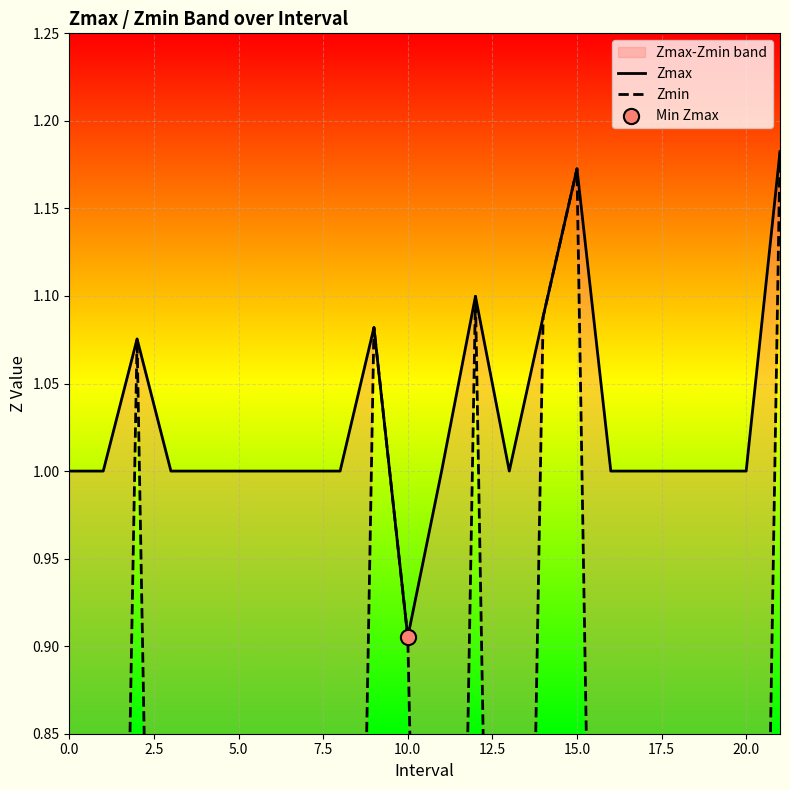

At which category is the sum across all series the highest?

21